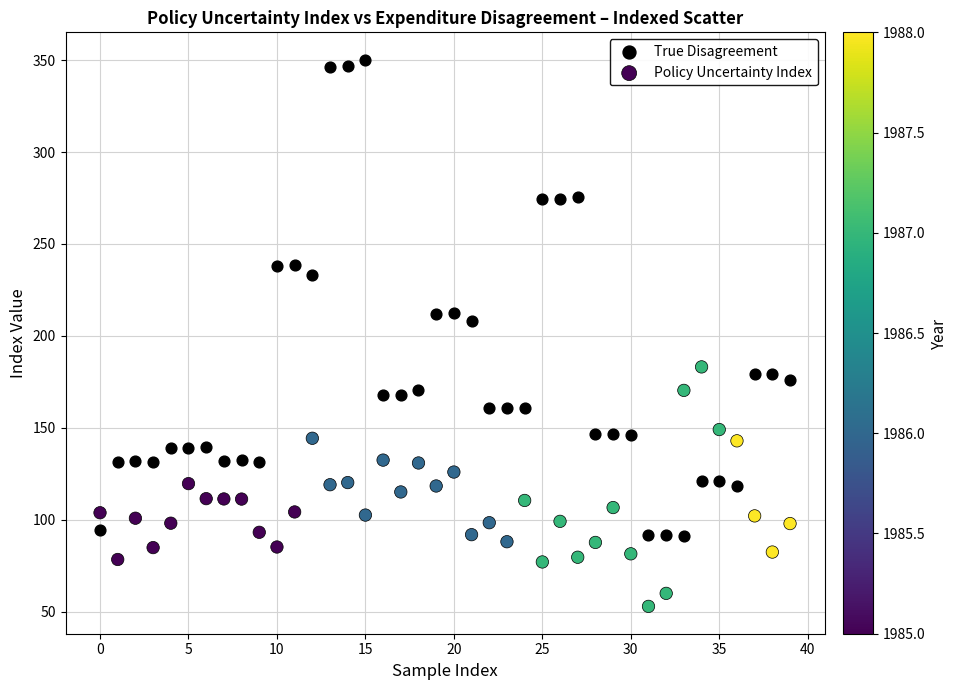

Which series reaches the maximum Y coordinate?

True Disagreement